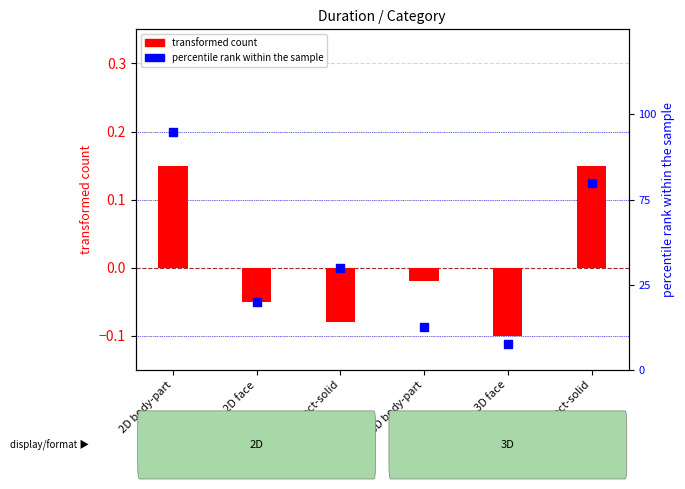

Which series contains the highest Y value?

percentile rank within the sample